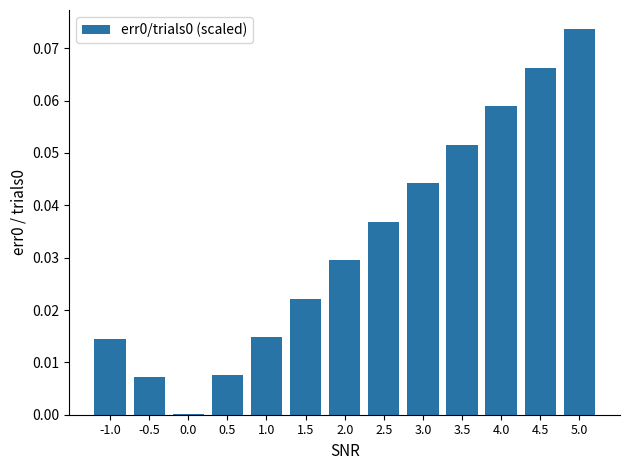

Is it true that the value at 2.0 is 0.0?

True